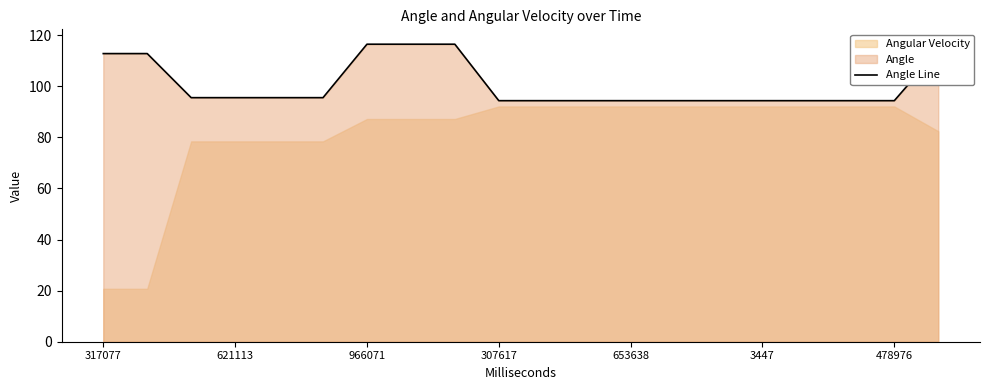

Read the value at 11.

94.3